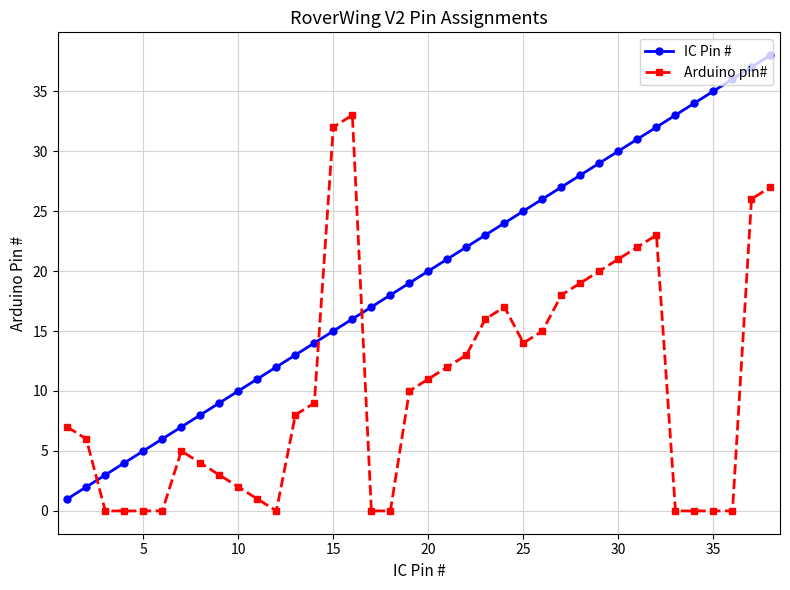

What is the greatest value displayed?

38